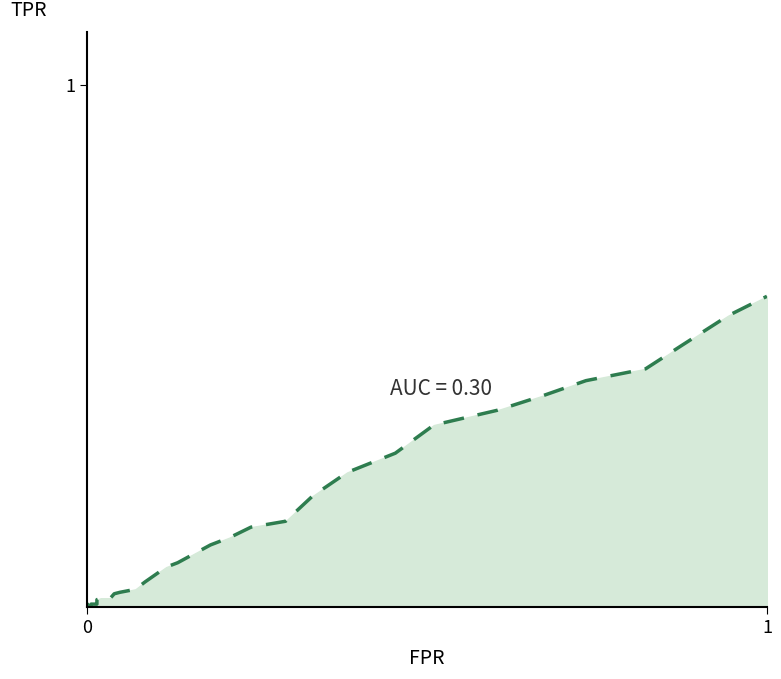

What is the change in value from 6 to 31?

+0.3